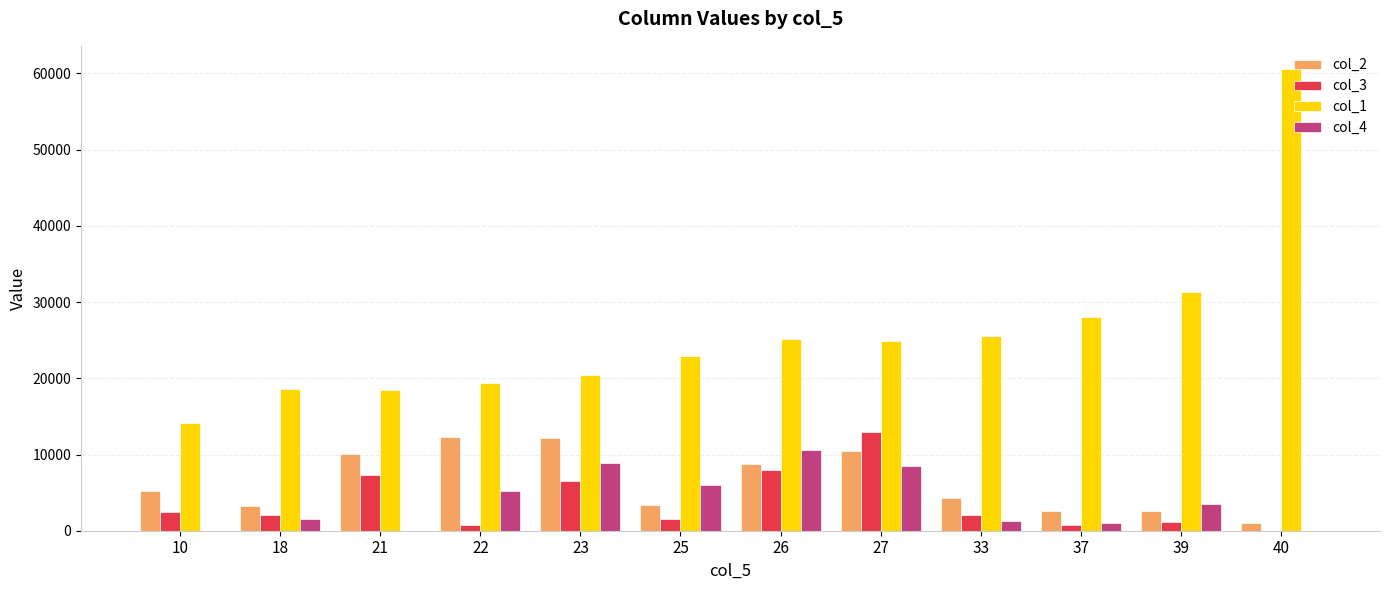

Are the bars grouped side by side (vs. stacked)?

Yes